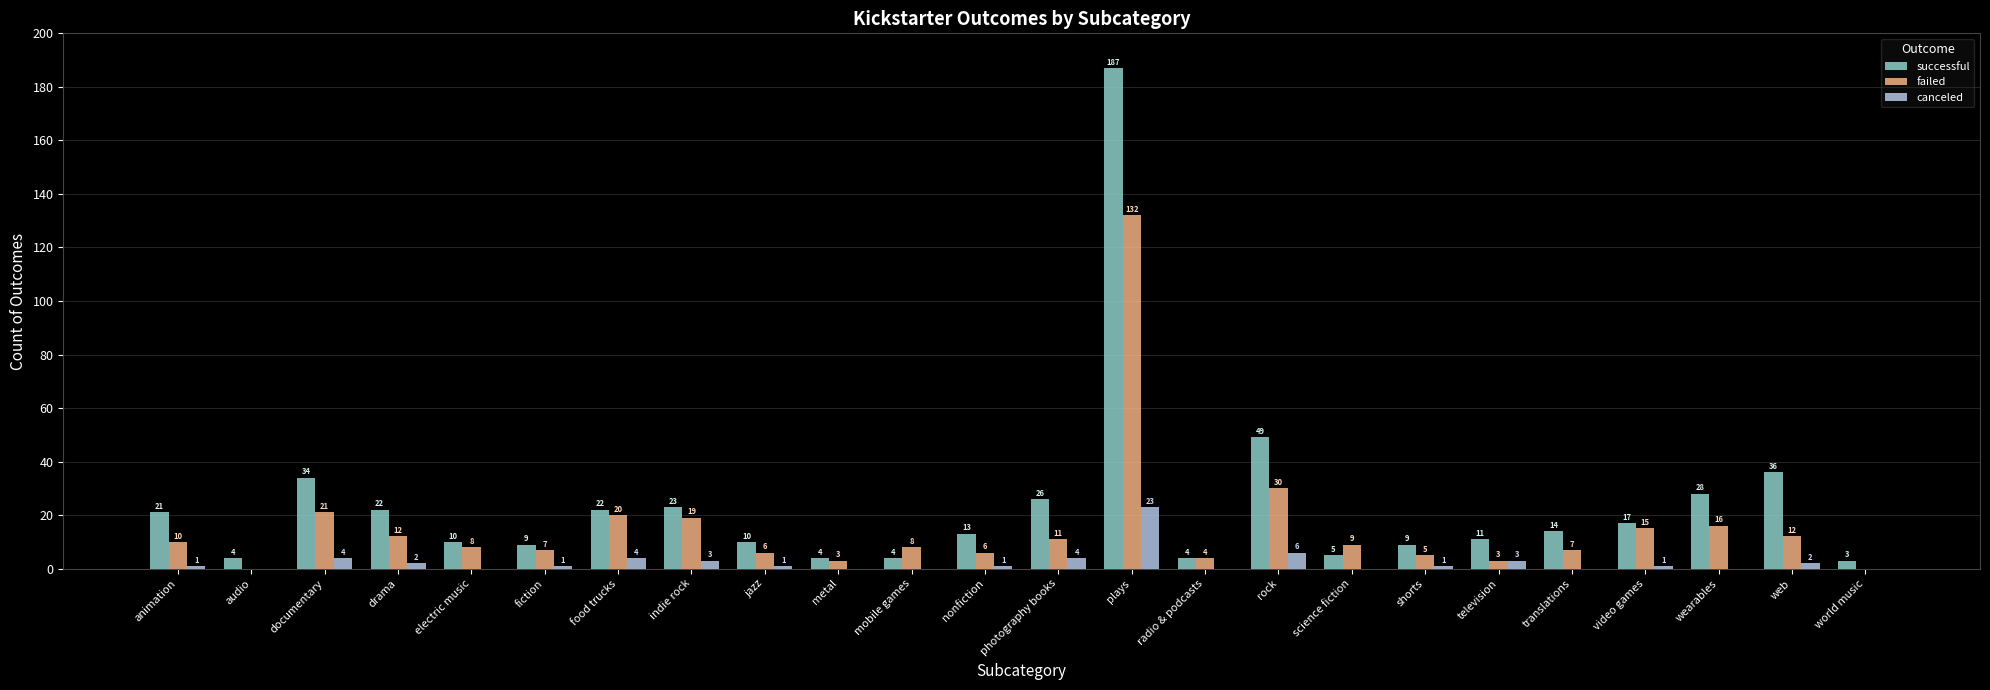

What is the sum of the failed values at video games and web?

27